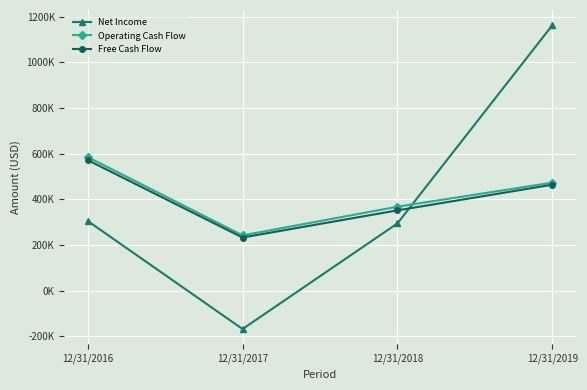

What is the sum of all Operating Cash Flow values?

1667653